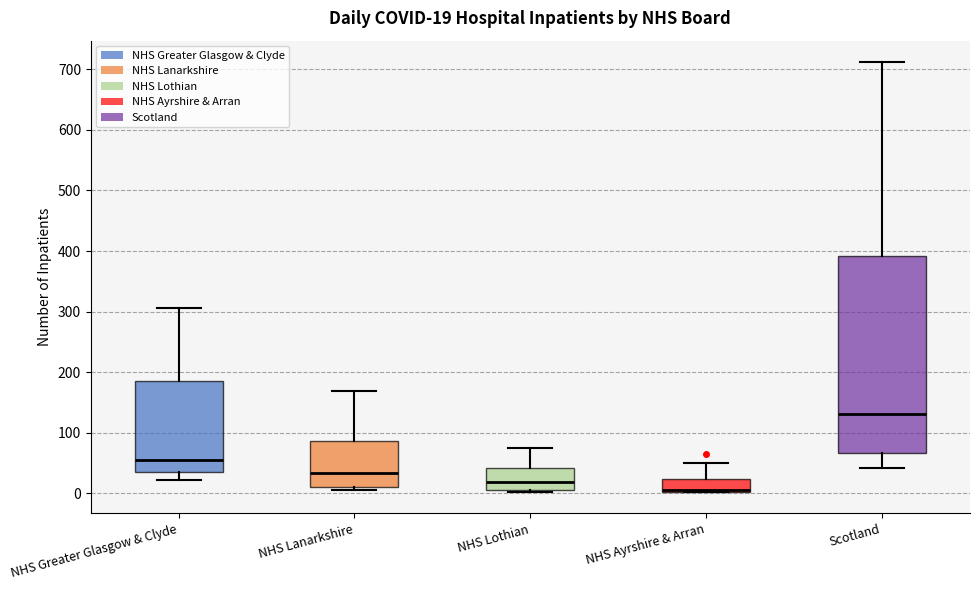

Which box is the tallest, from its lower edge to its upper edge?

Scotland